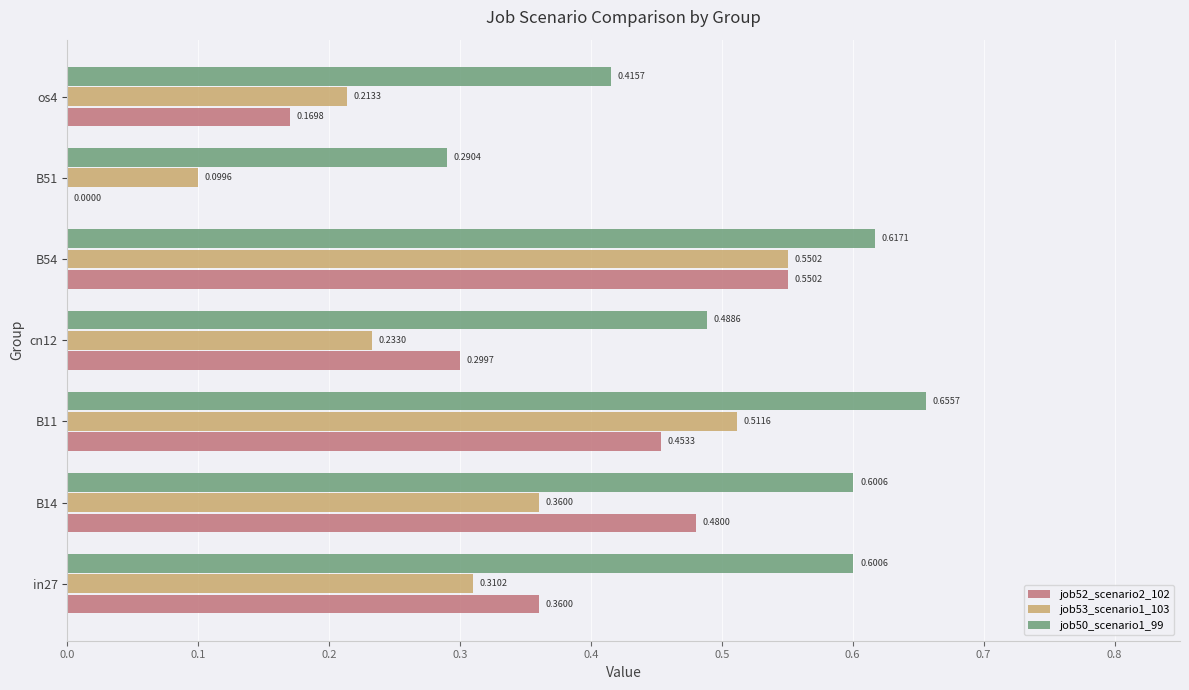

At which category is the sum across all series the highest?

B54